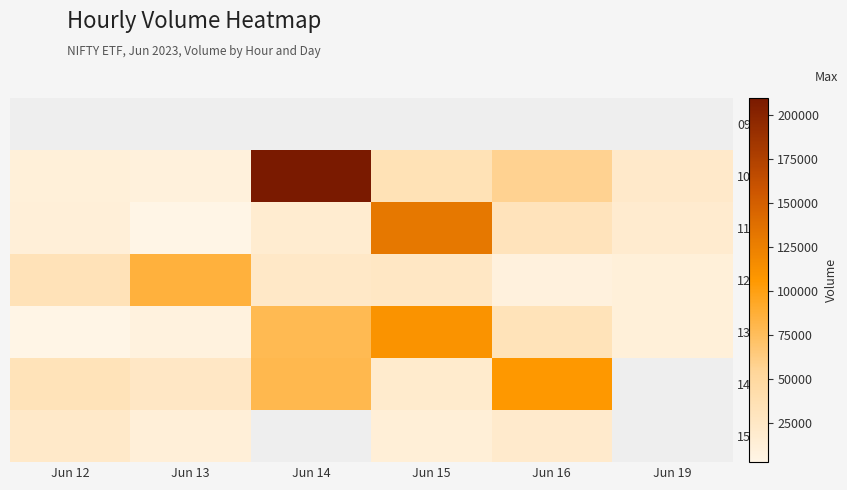

True or false: 10:15 has a value of 34541.0 at Jun 15.

True